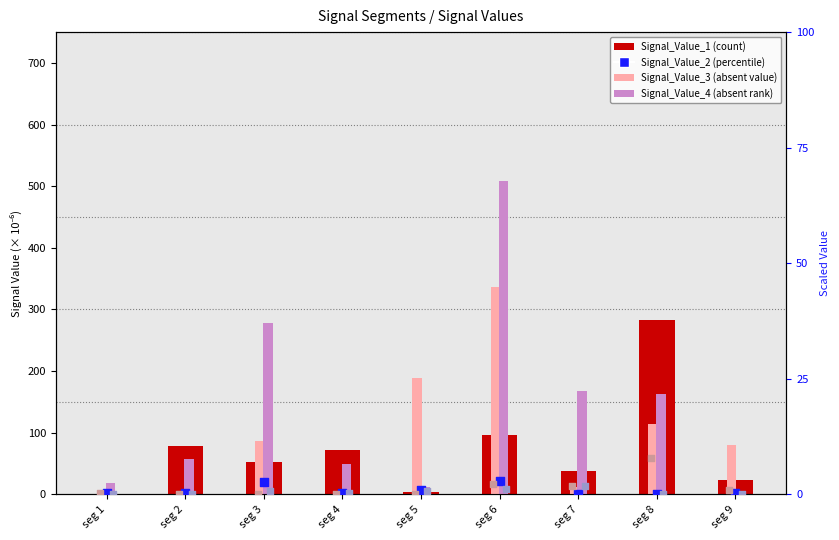

Which series has the largest total across all categories?

Signal_Value_4